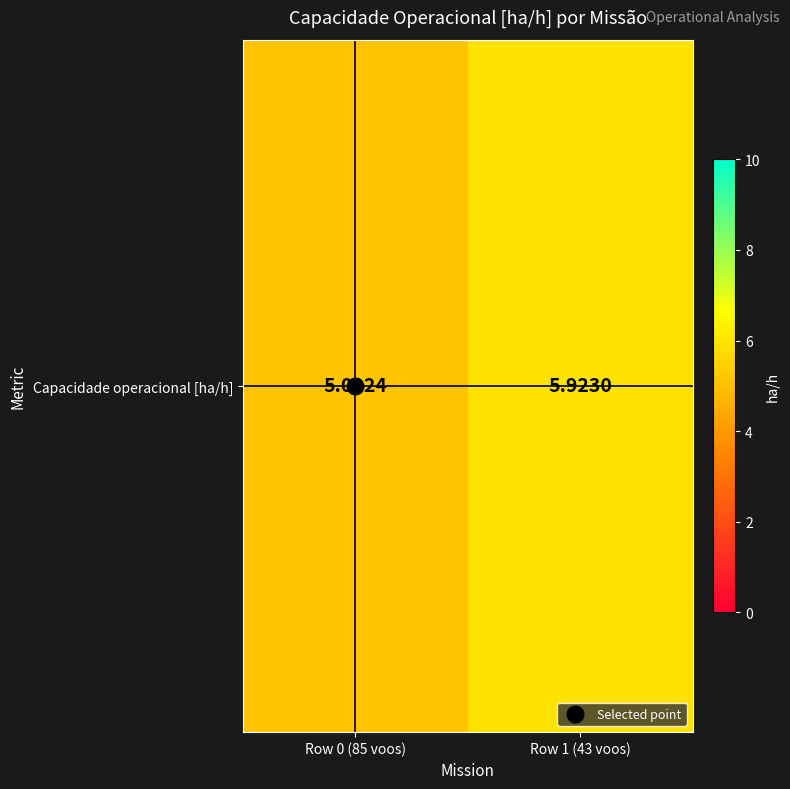

Read the value at Row 1 (43 voos).

5.9